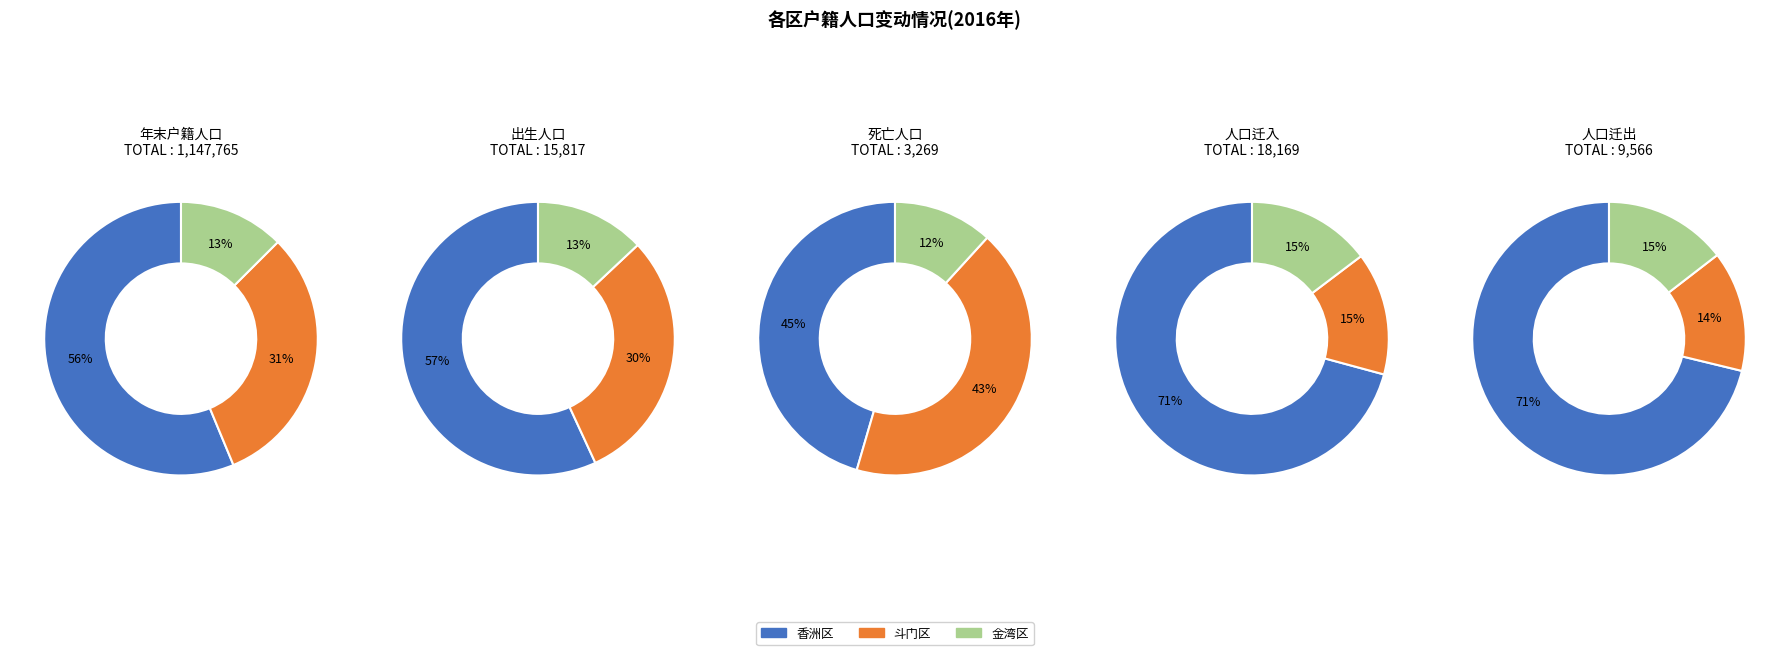

To the nearest percent, what is the average slice percentage?

33%